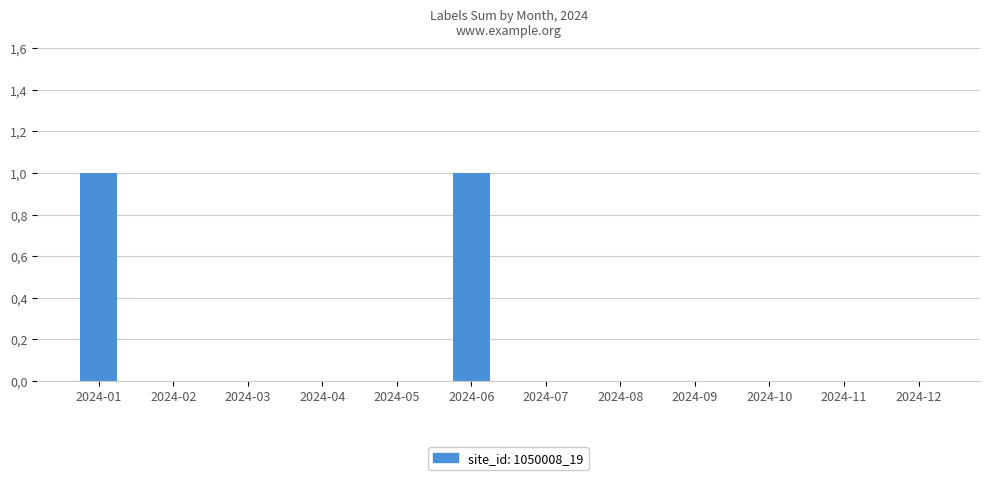

Rank the categories by value from highest to lowest.

2024-01, 2024-06, 2024-02, 2024-03, 2024-04, 2024-05, 2024-07, 2024-08, 2024-09, 2024-10, 2024-11, 2024-12